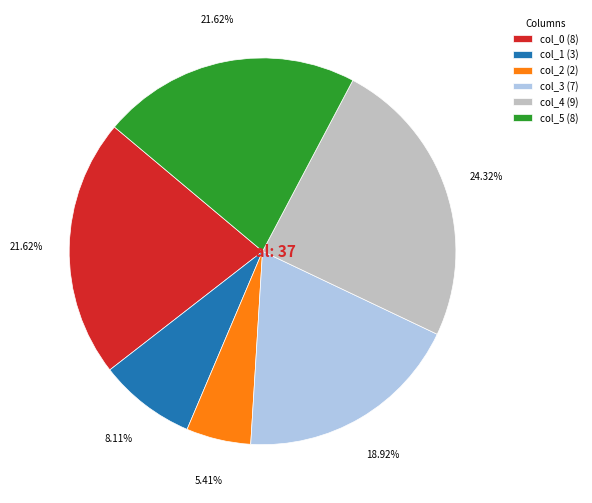

To the nearest percent, what percentage of the pie is col_4?

24%